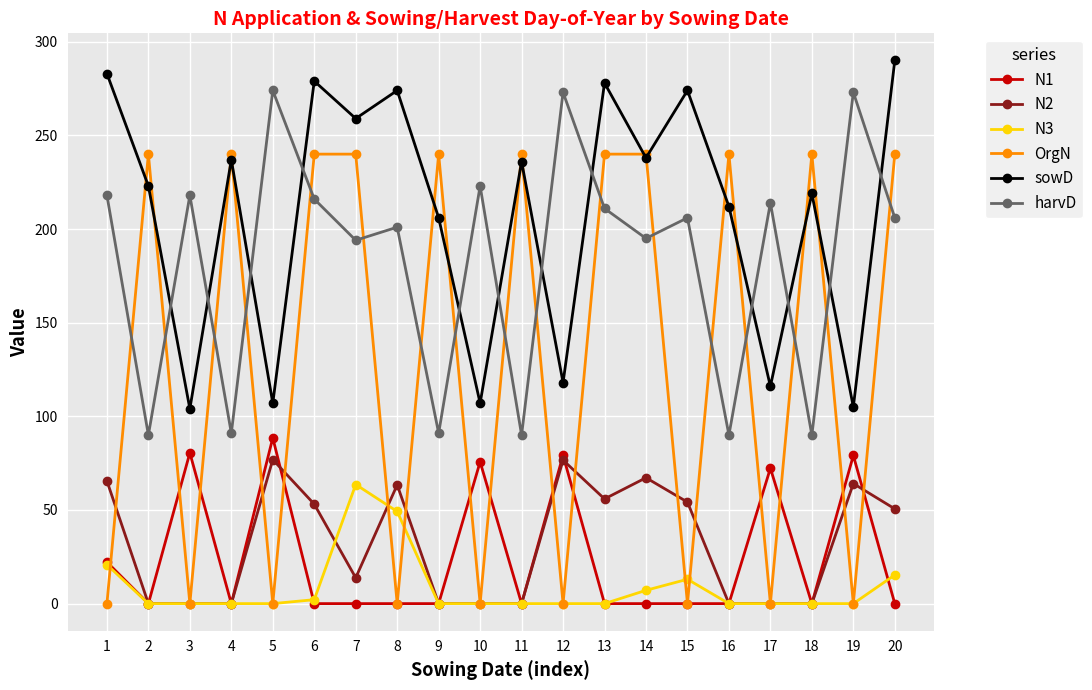

True or false: harvD and N3 intersect in this chart.

False